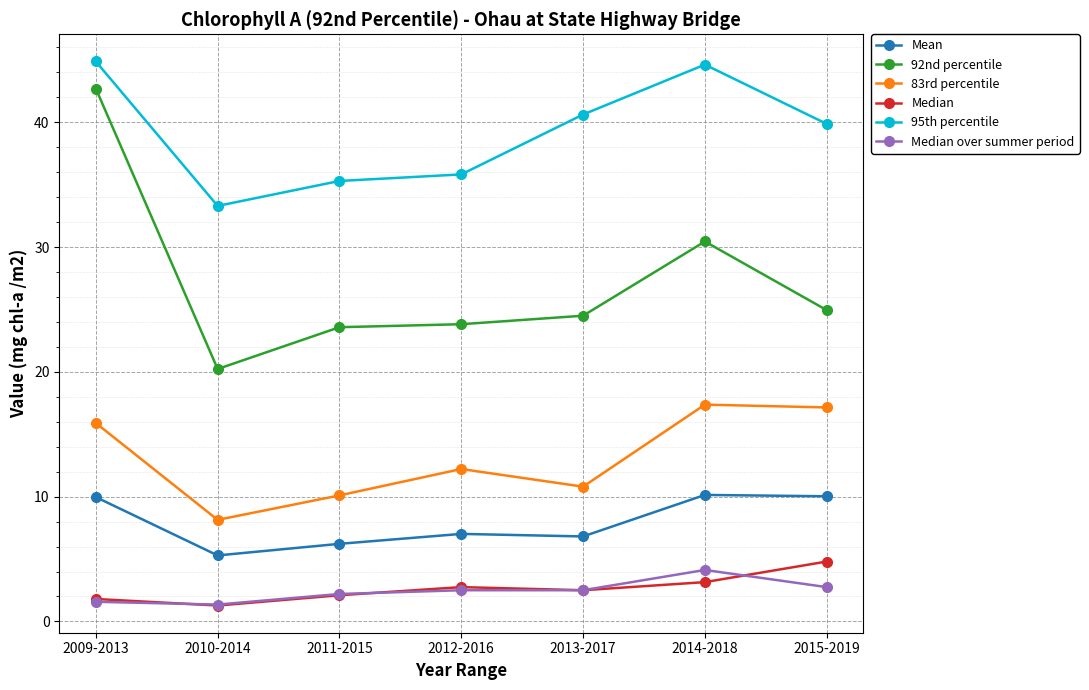

How many data points in 83rd percentile are above 12?

4